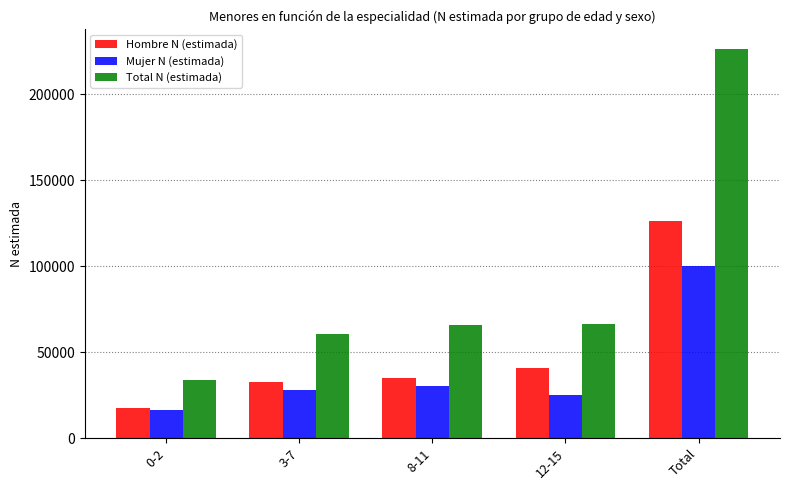

Between 0-2 and 3-7, which series saw the biggest shift?

Total N (estimada)